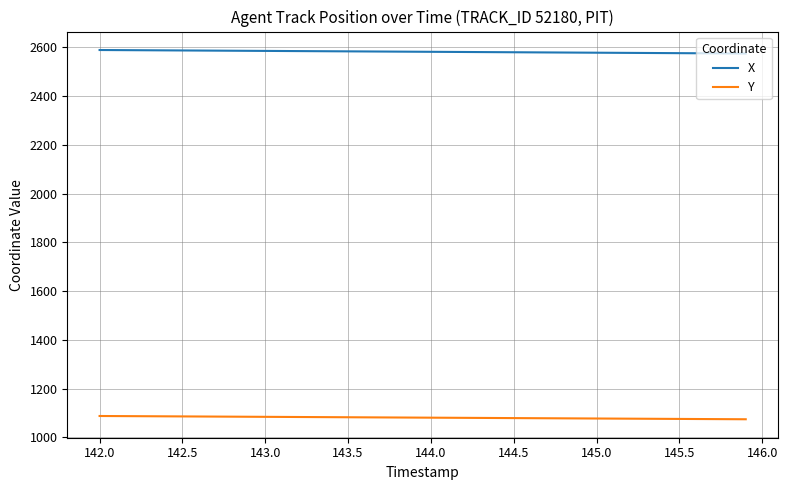

True or false: X and Y cross at least once.

False